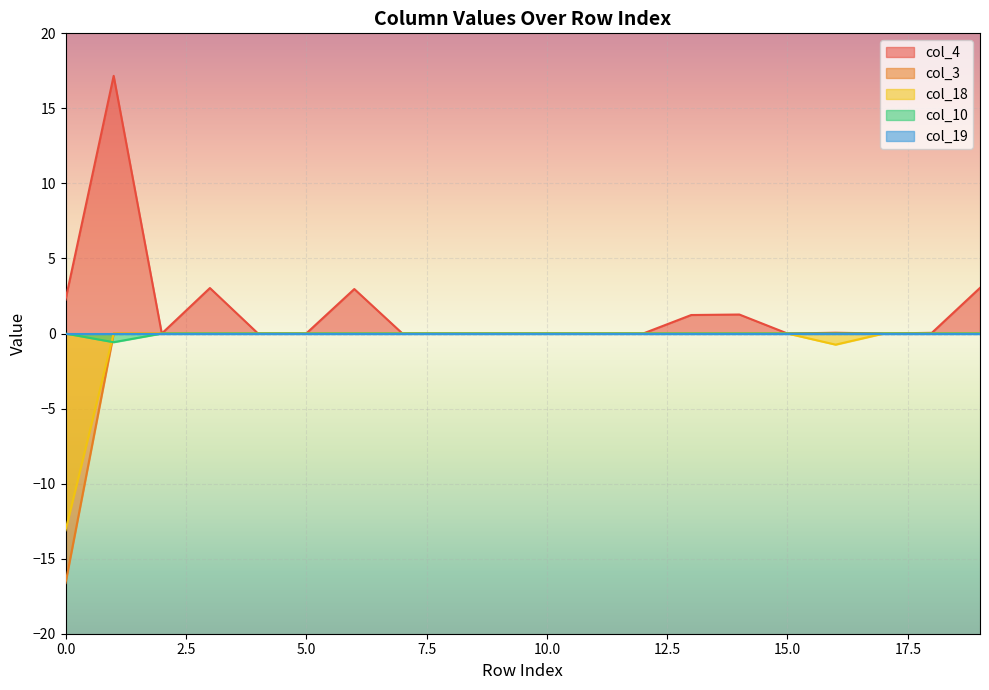

The col_4 series shows 1.2 at 3. True or false?

False